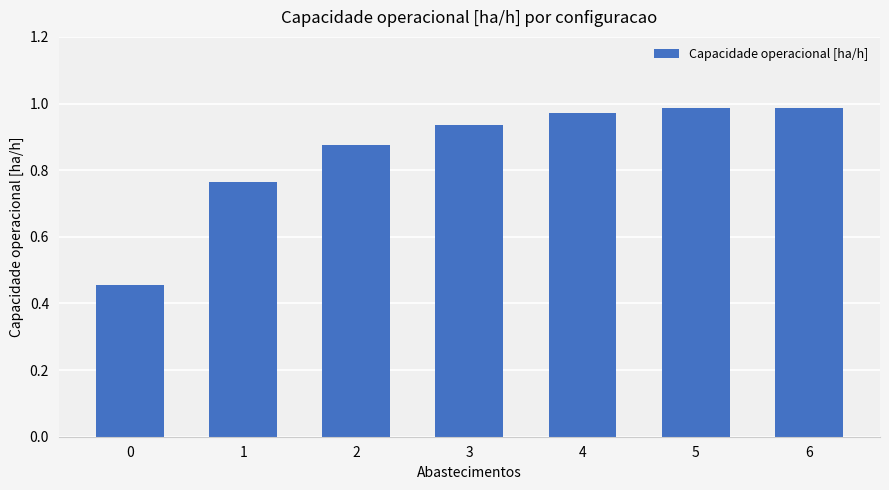

What is the sum of all values?

6.0